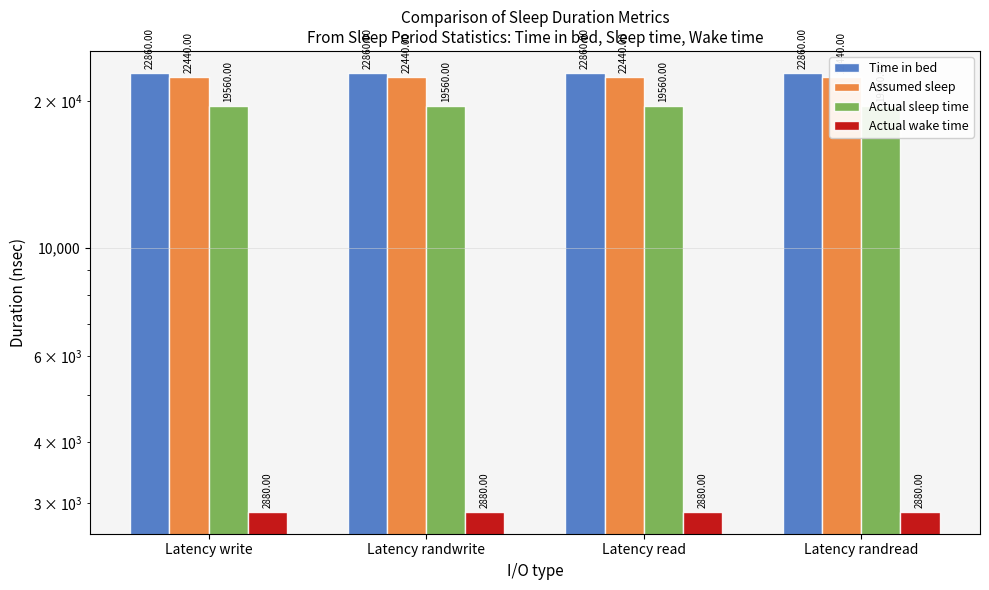

How many series are shown in this chart?

4